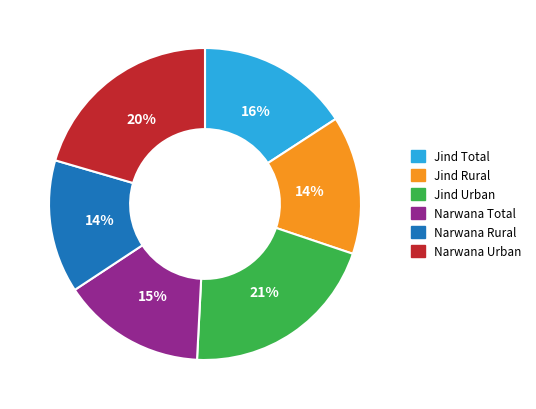

Does any single category account for the majority?

No